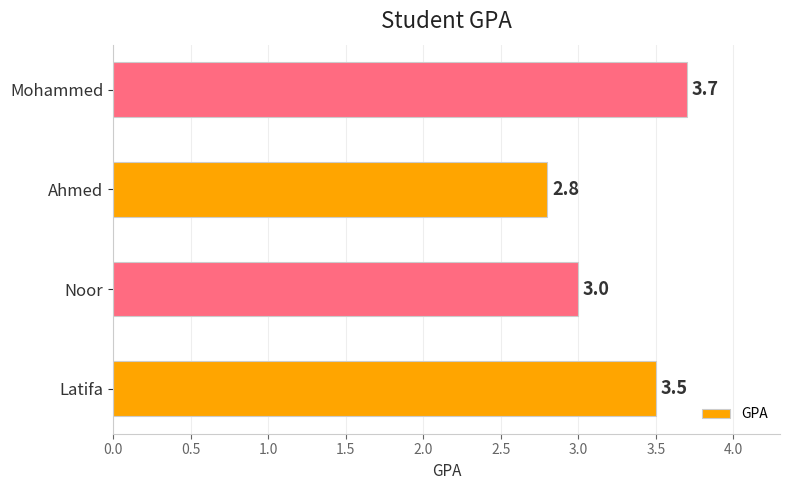

At which label is the value closest to 3?

Noor